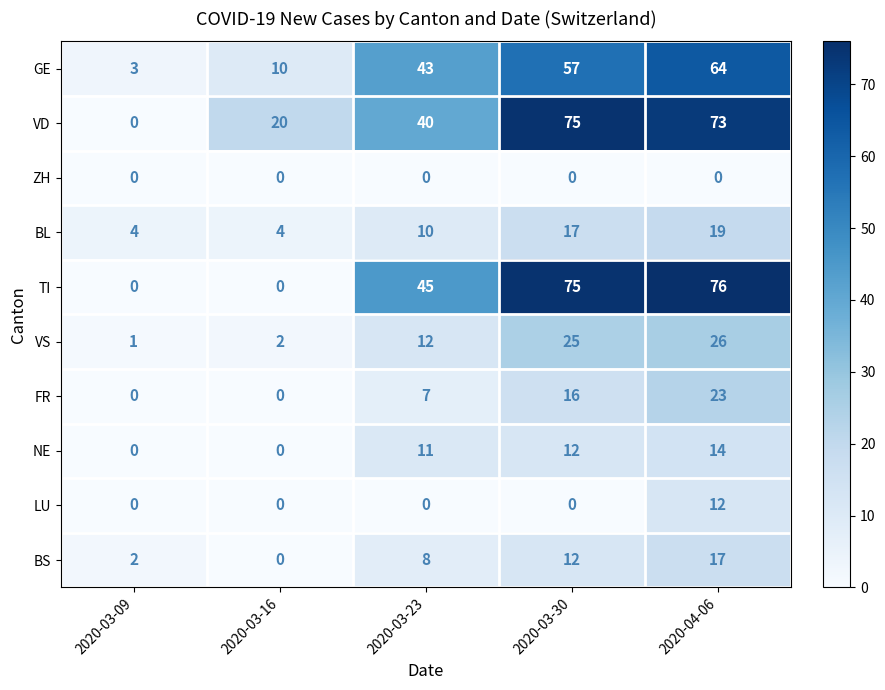

Is it true that VS equals 0 at 2020-03-09?

False